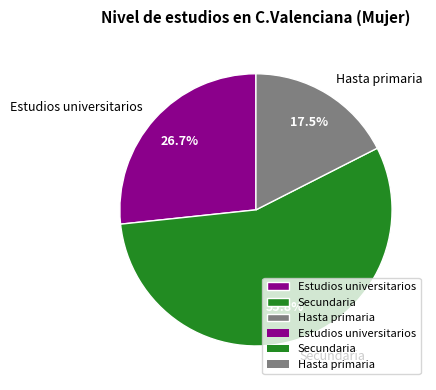

Approximately how many times larger is the value at Secundaria compared to Hasta primaria?

3.2